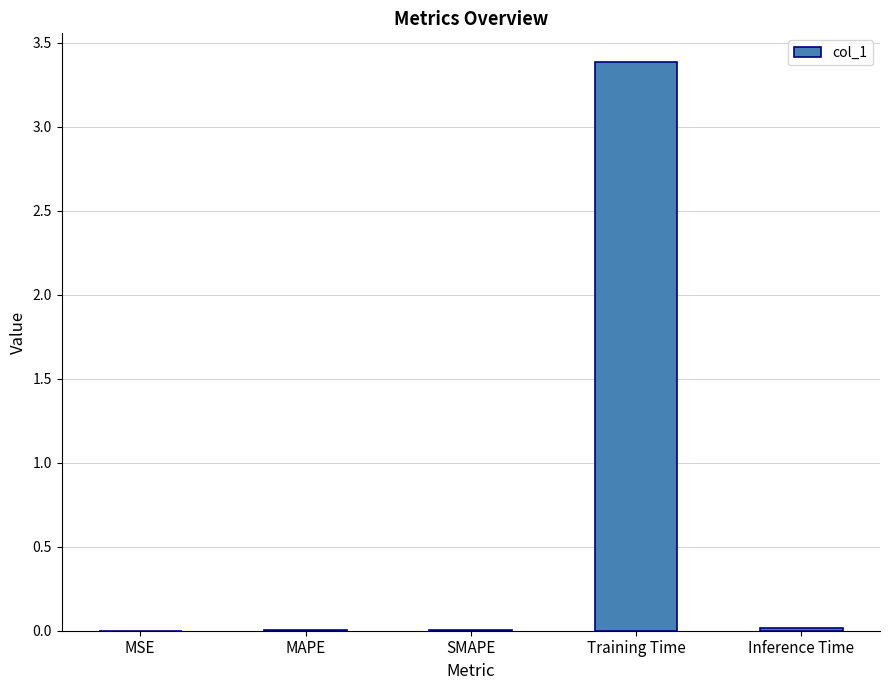

The chart shows a value of 0.8 at Training Time. True or false?

False